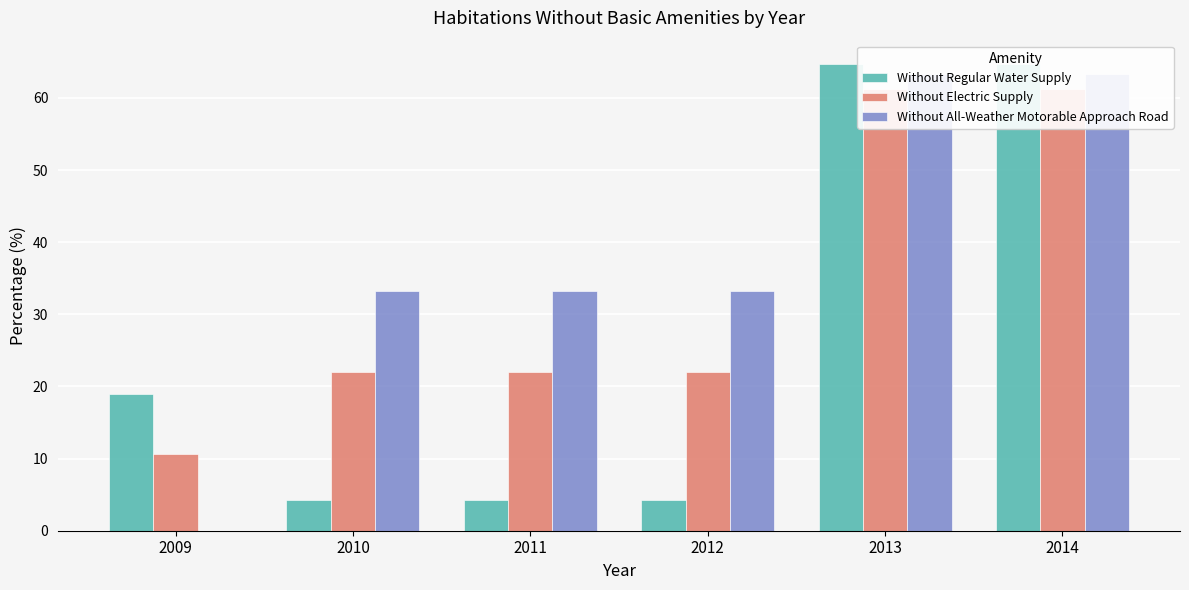

Rank the categories by Without Regular Water Supply value from lowest to highest.

2010, 2011, 2012, 2009, 2013, 2014